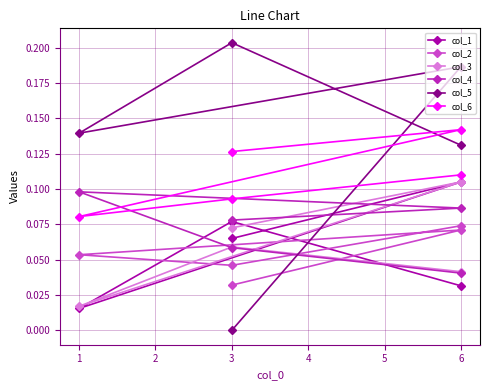

What is the value of the col_5 point at the 4th from the left?

0.2